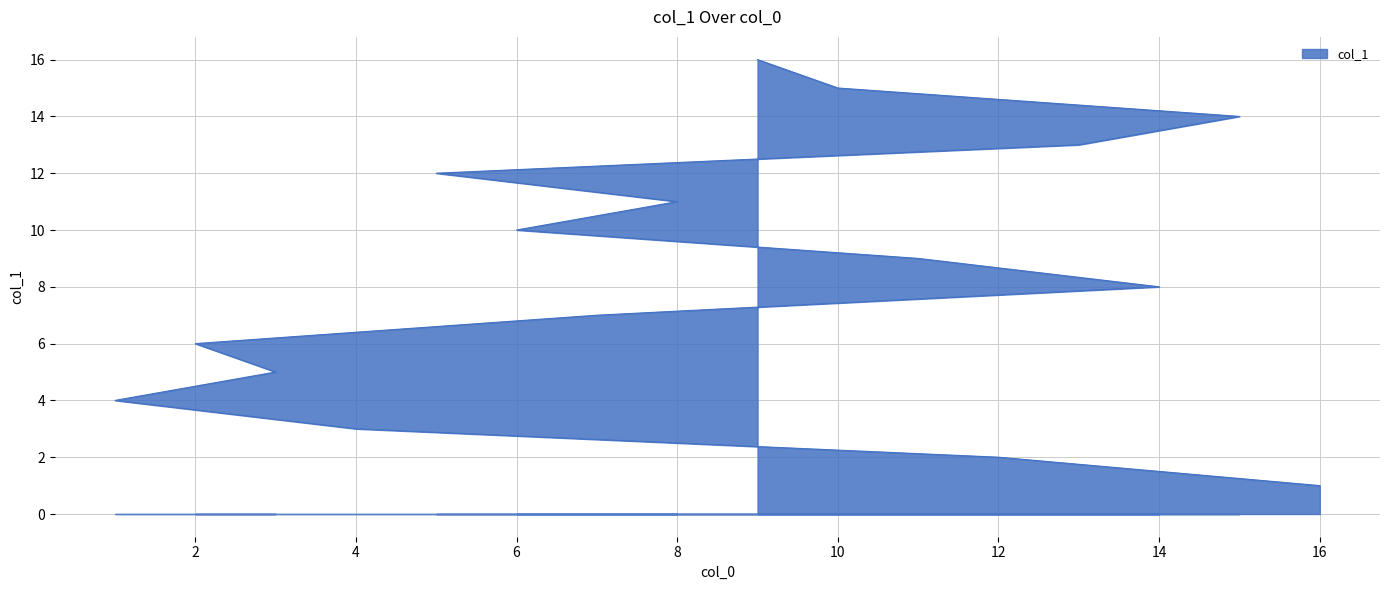

How many values exceed 9?

7